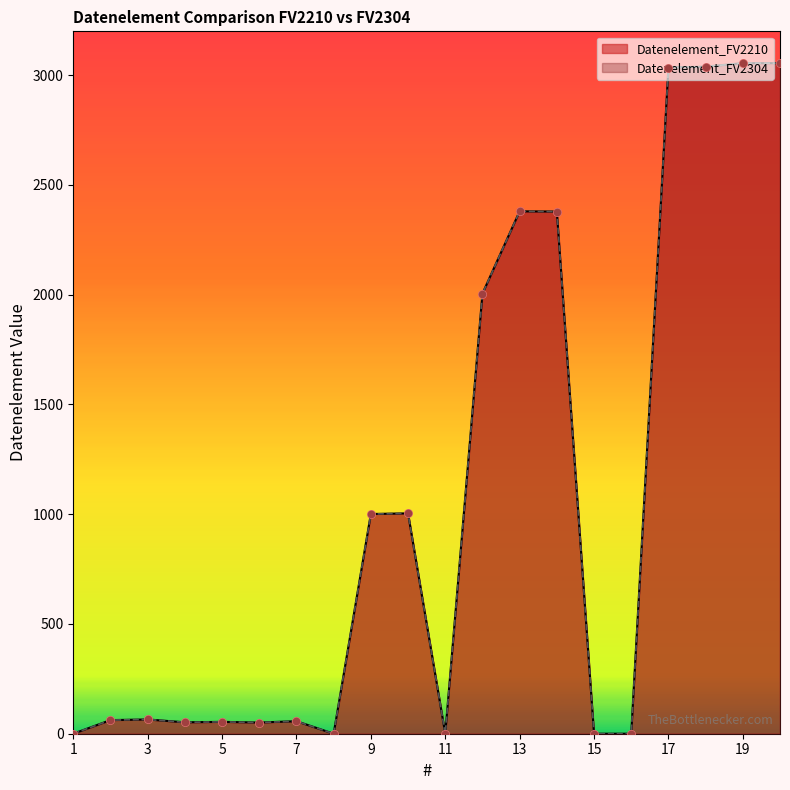

Which series contains the lowest Y value?

Datenelement_FV2210